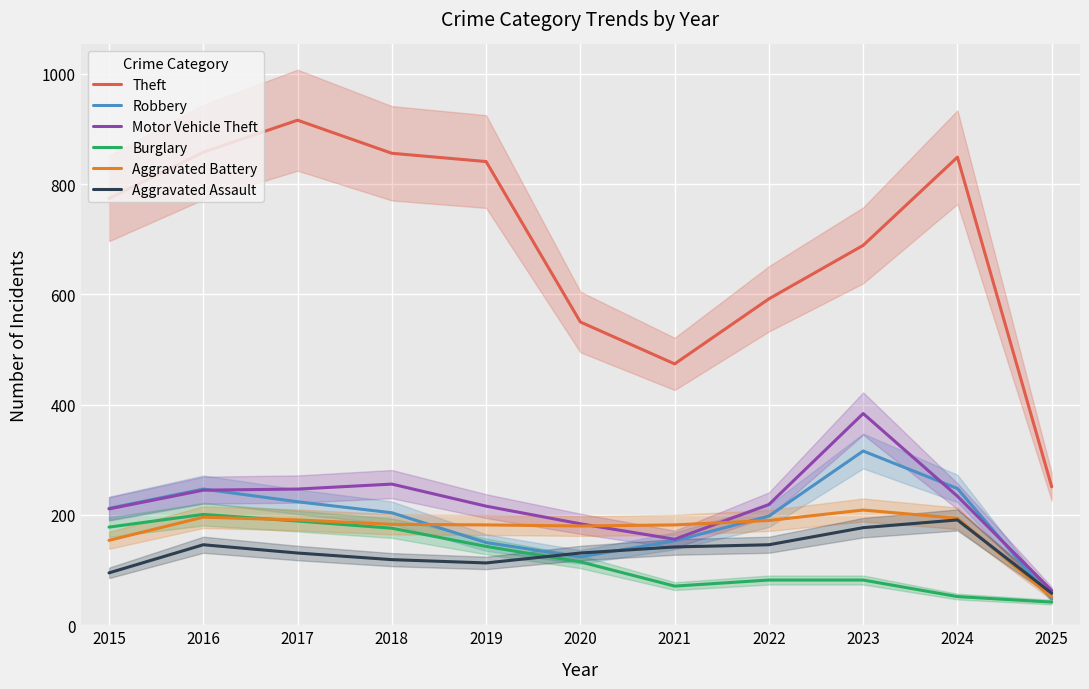

The value of Aggravated Battery at 2020 is 180. True or false?

True